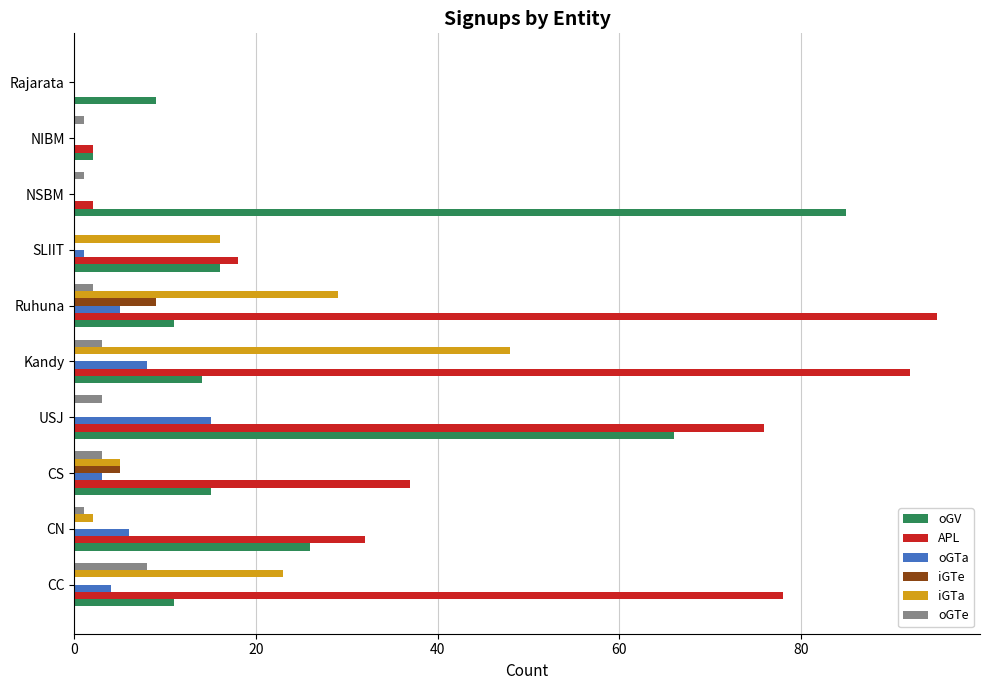

True or false: iGTe has a value of 5 at Rajarata.

False